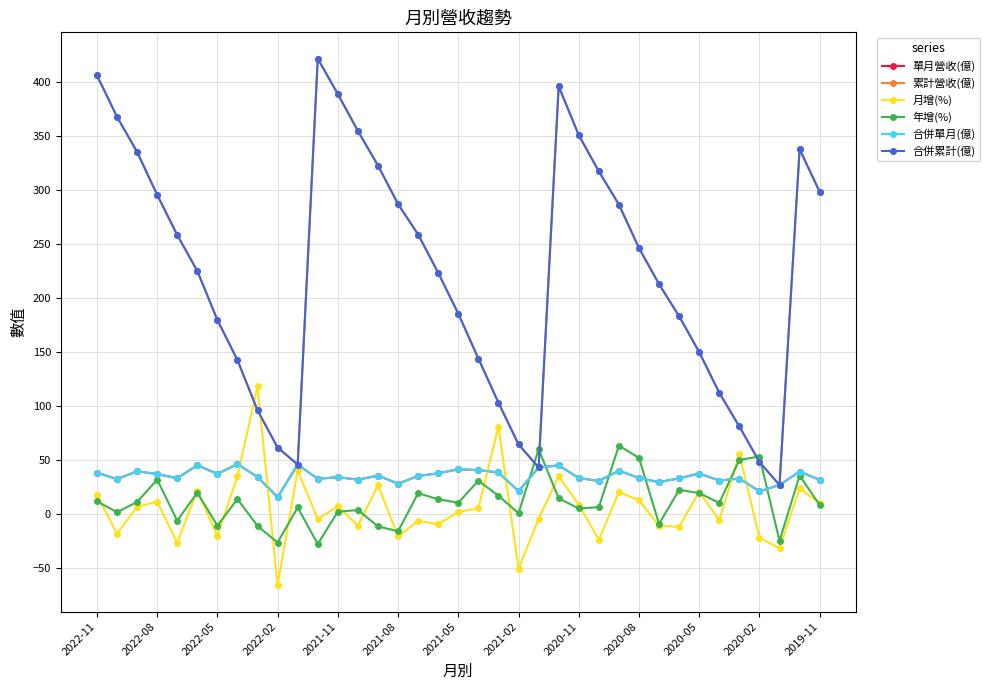

Which series ends up on top after the final intersection of 年增(%) and 單月營收(億)?

單月營收(億)